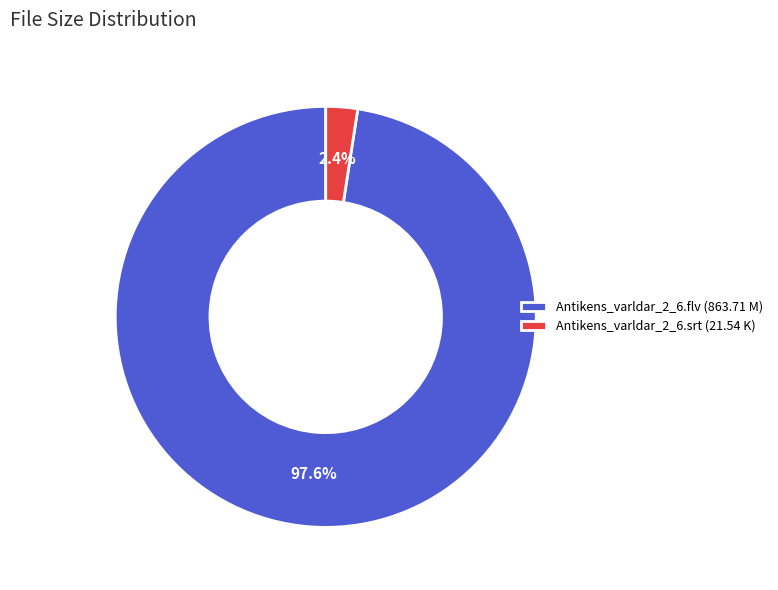

Rank the categories by value from lowest to highest.

Antikens_varldar_2_6.srt, Antikens_varldar_2_6.flv